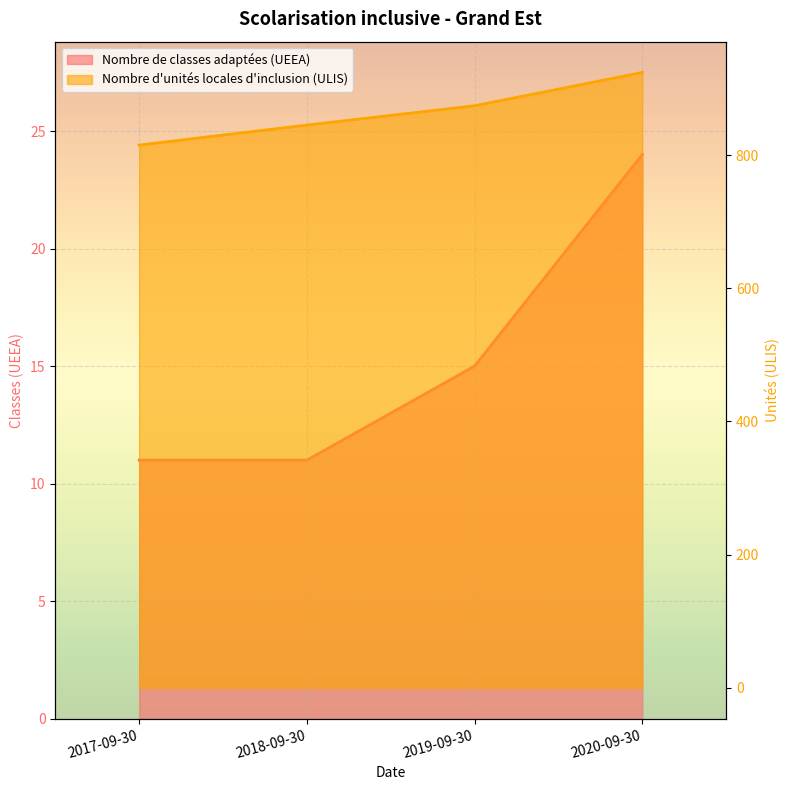

True or false: Nombre de classes adaptées (UEEA) has a value of 24 at 2020-09-30.

True